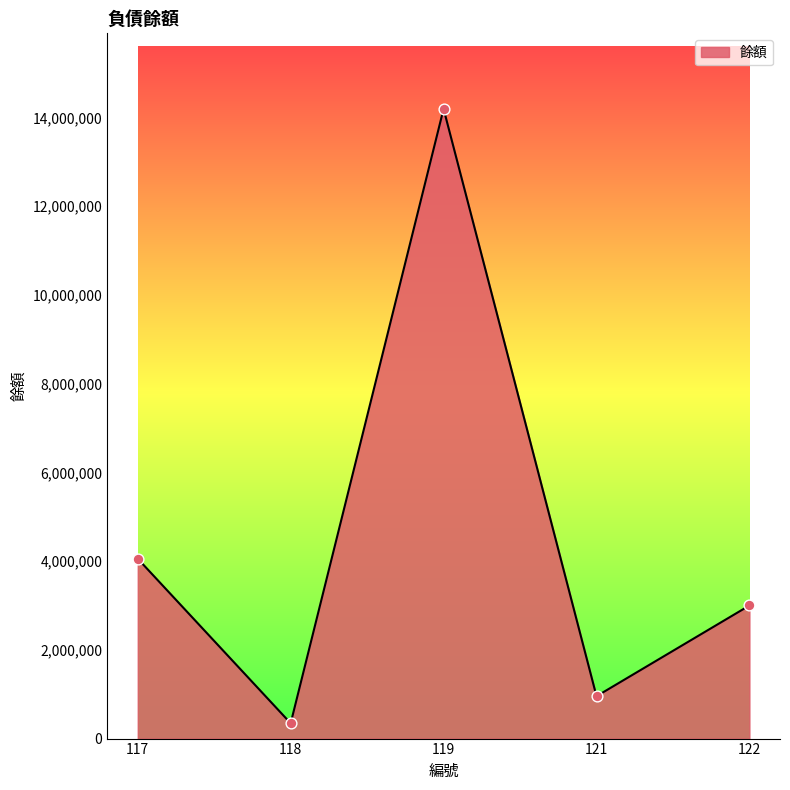

Which has a higher value, 117 or 122?

117